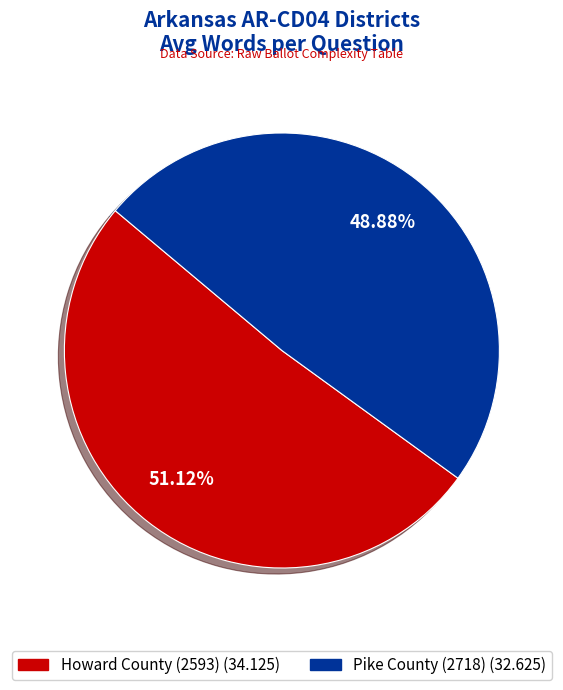

Is it true that Howard County (2593) is 65% of the pie?

False